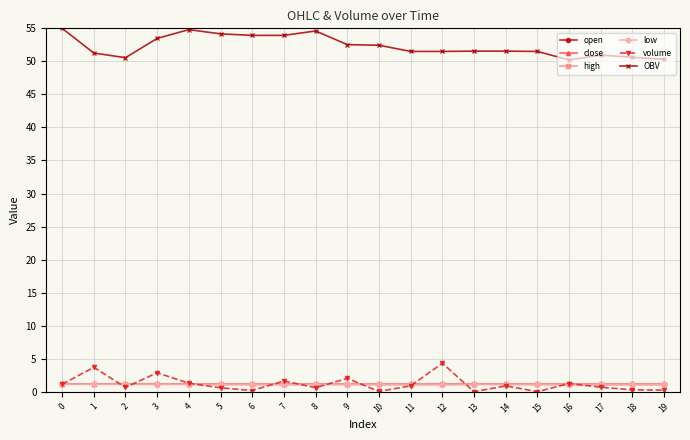

True or false: OBV and open intersect in this chart.

False